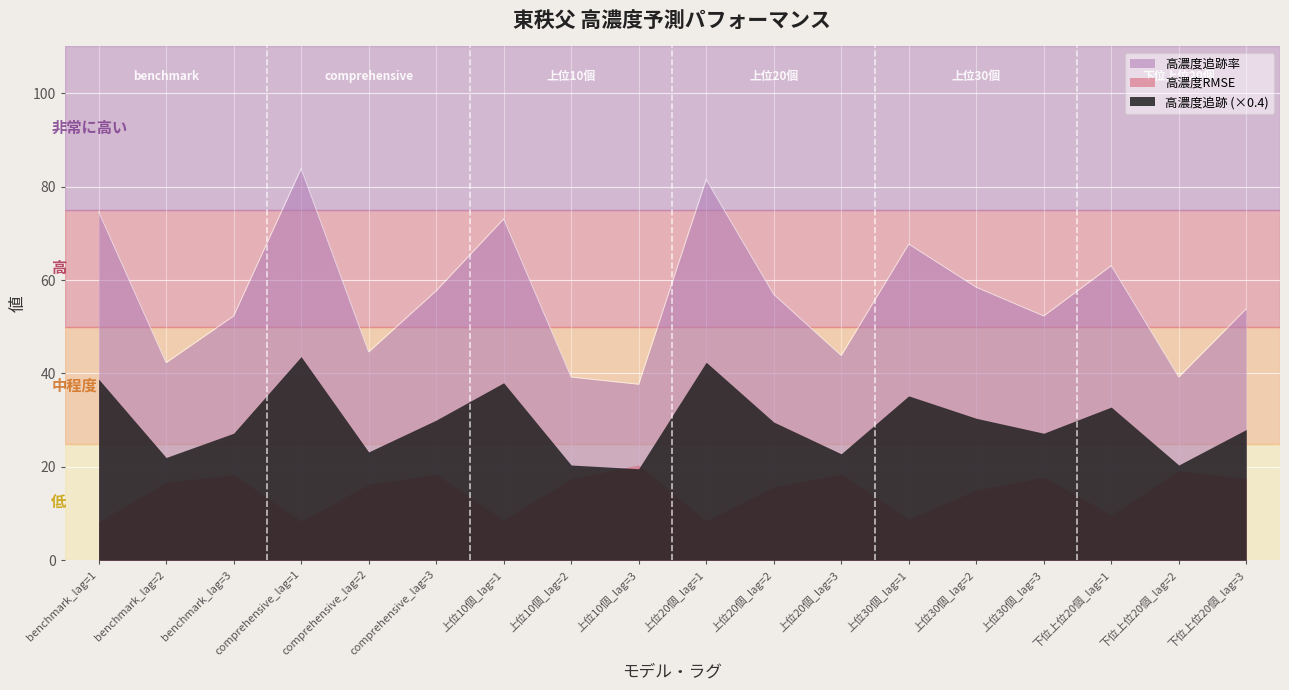

What are all the series names shown in the legend?

高濃度追跡率, 高濃度RMSE, 高濃度追跡 (×0.4)